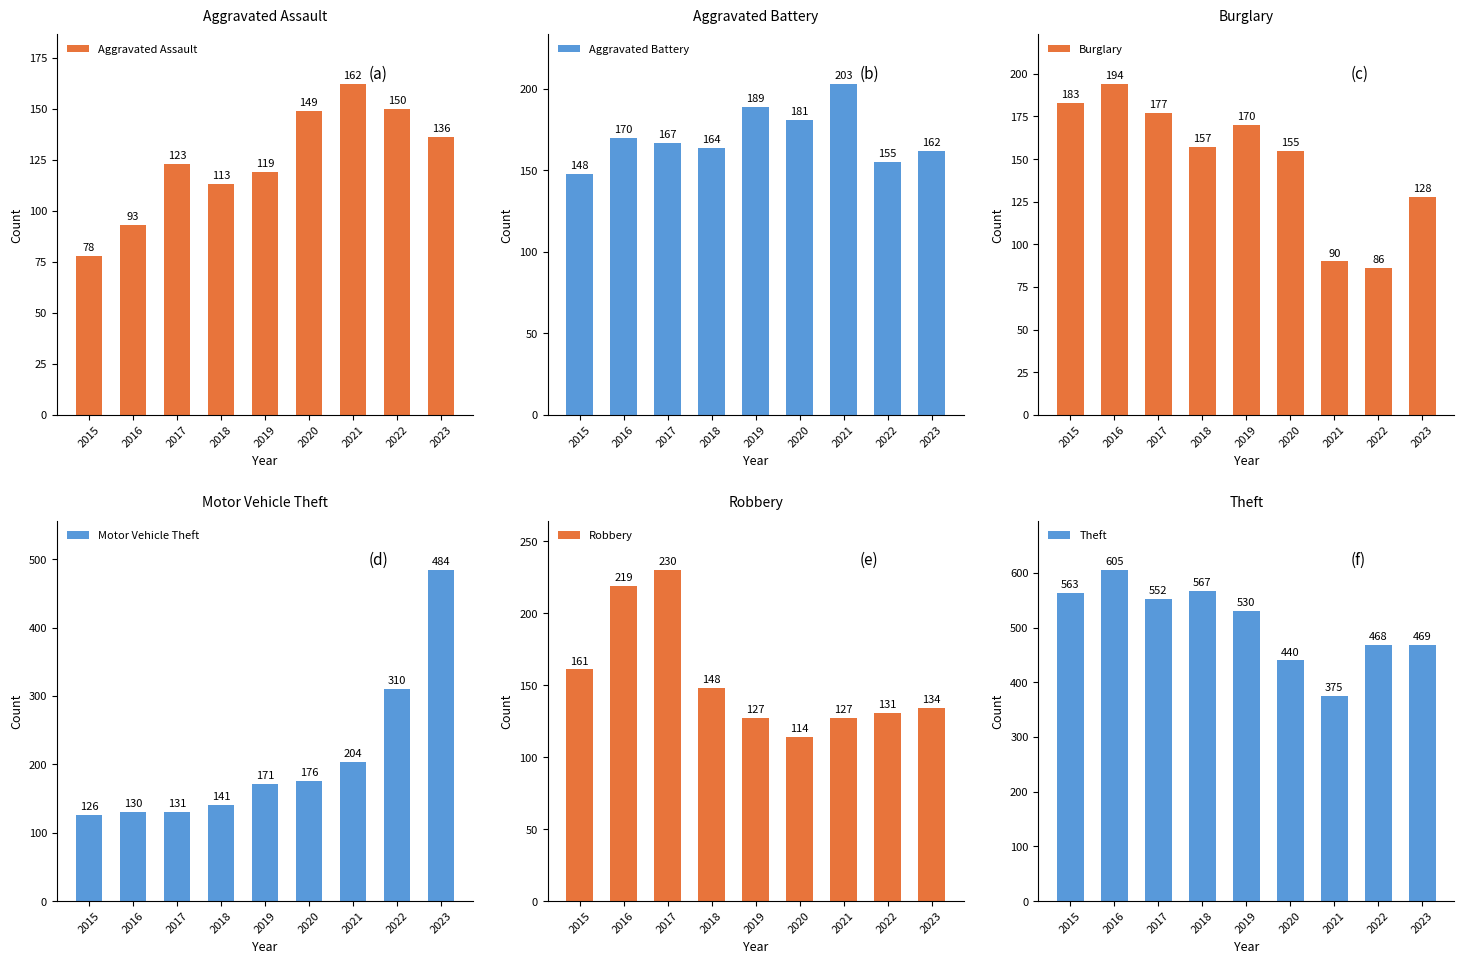

The Aggravated Assault series shows 150 at 2022. True or false?

True